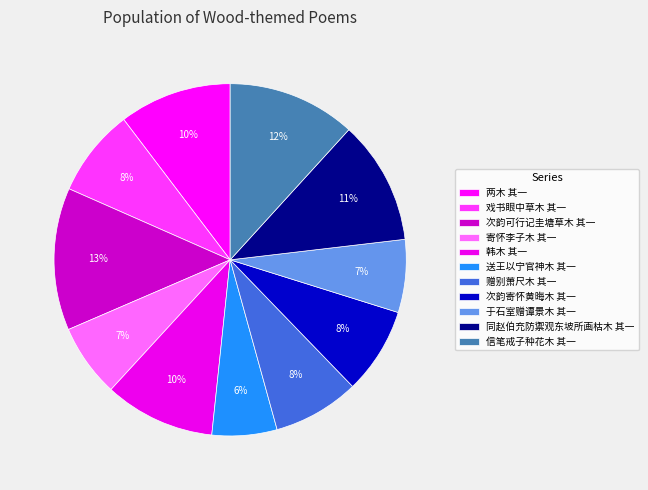

How much of the chart is everything except 次韵寄怀黄晦木 其一?

92.1%